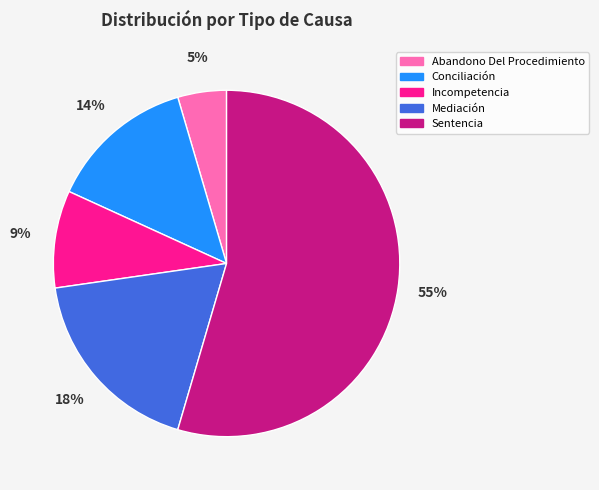

What percentage is the Abandono Del Procedimiento slice, to the nearest percent?

5%